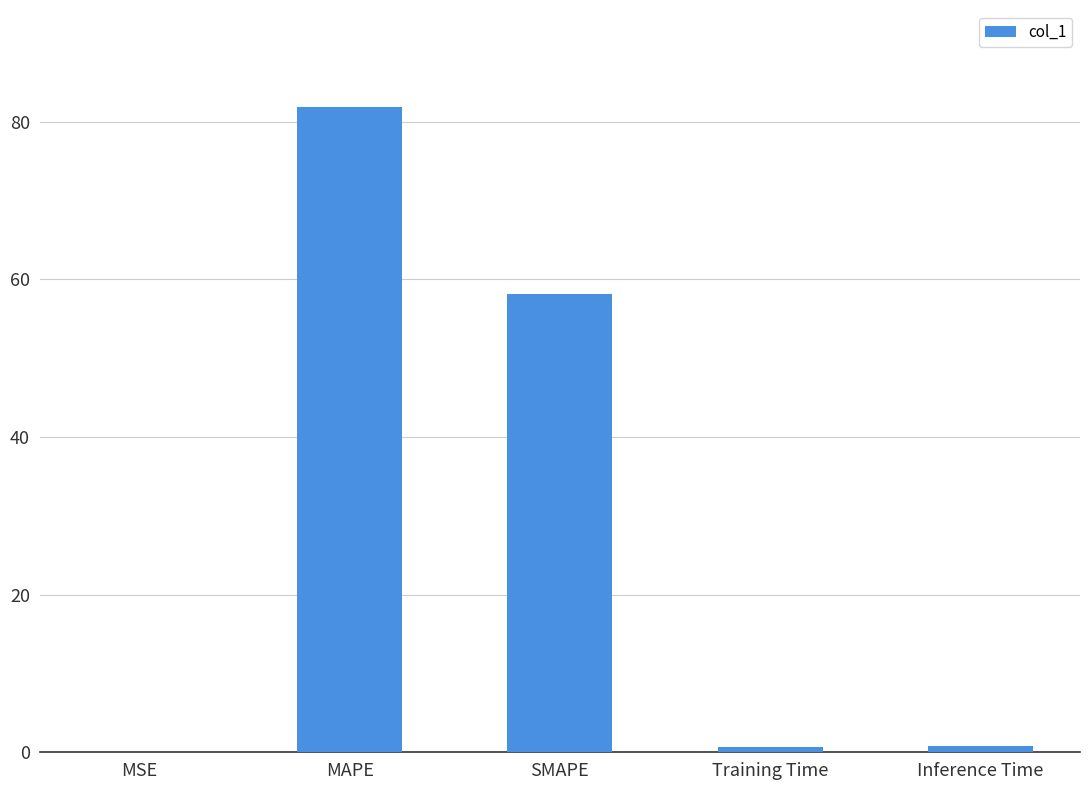

Where is the data nearest to the value 40?

SMAPE